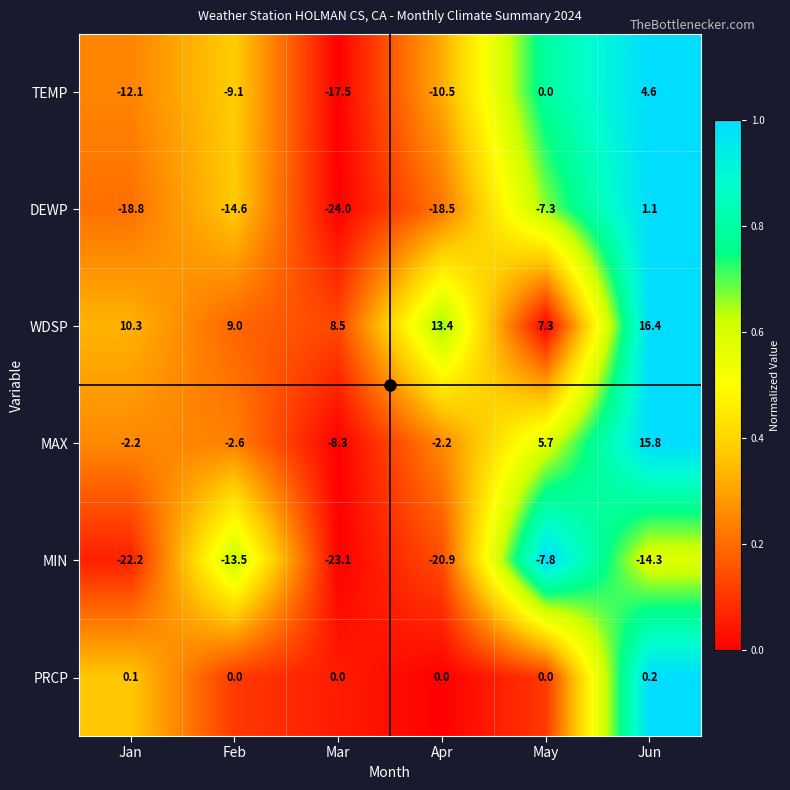

At which label is WDSP closest to 11?

Jan